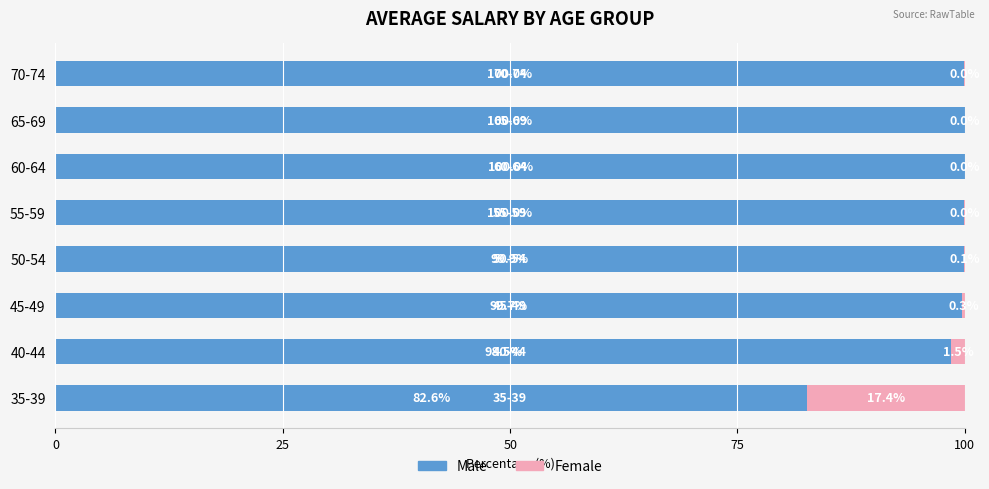

What is the total value across all series at 70-74?

100.0